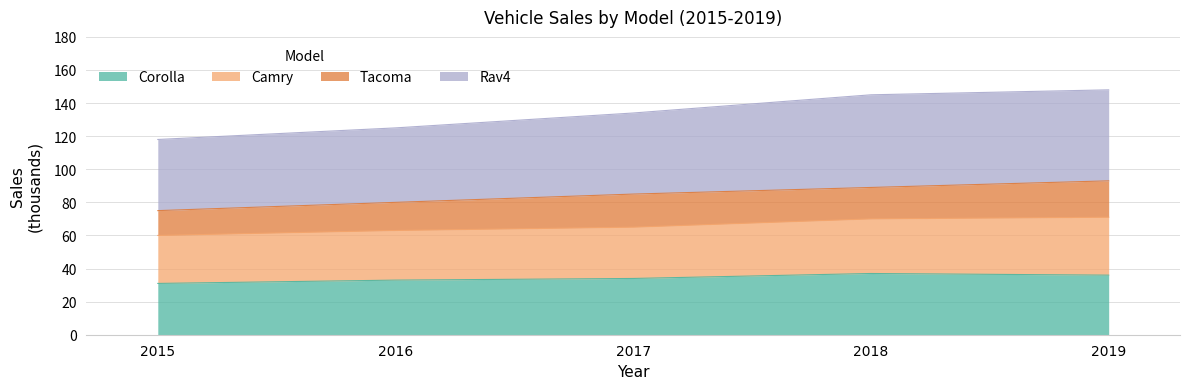

What is the value of the Corolla point at the 3rd from the left?

34